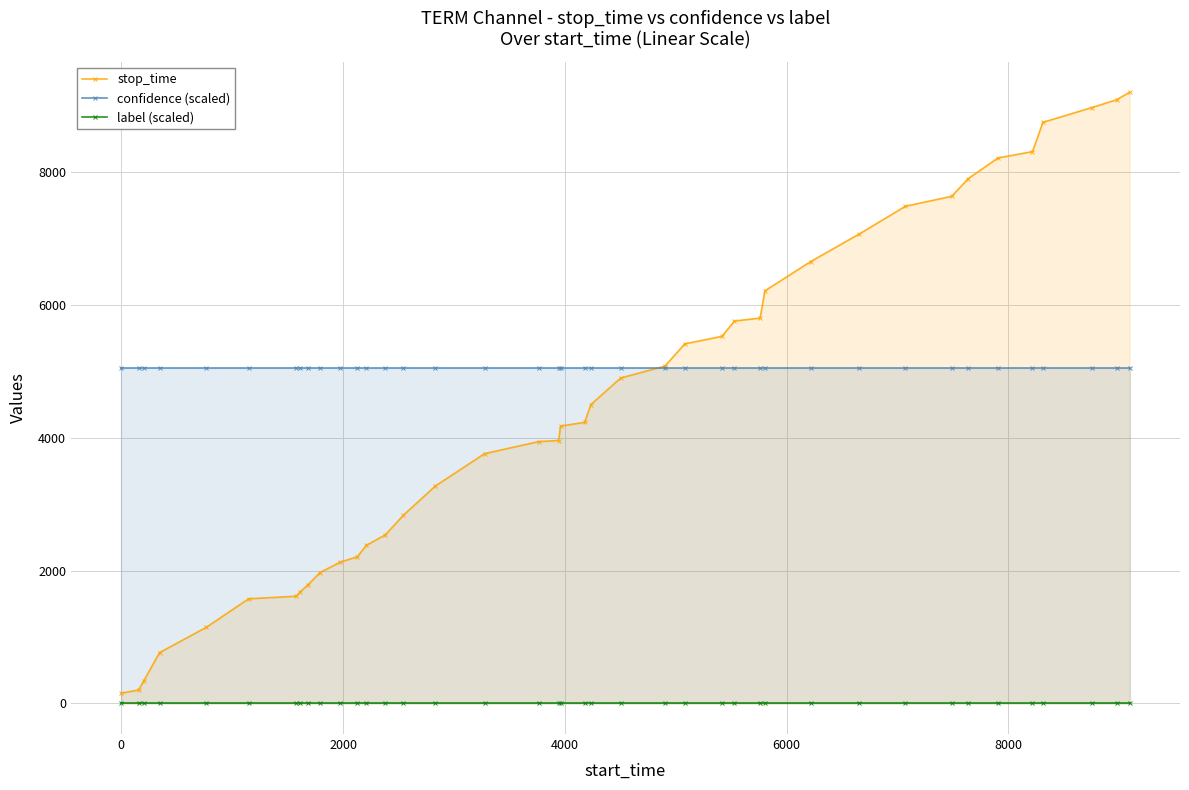

True or false: stop_time and label (scaled) cross at least once.

False